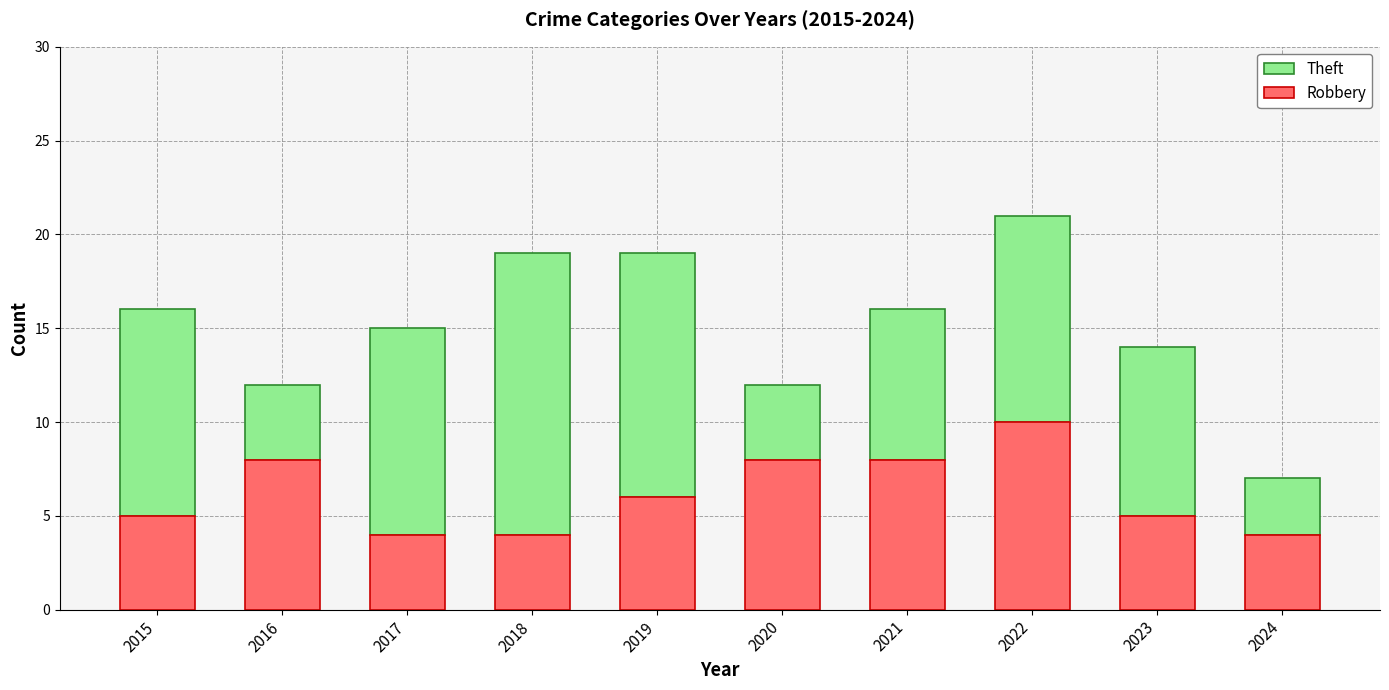

What is the minimum value for Robbery?

4